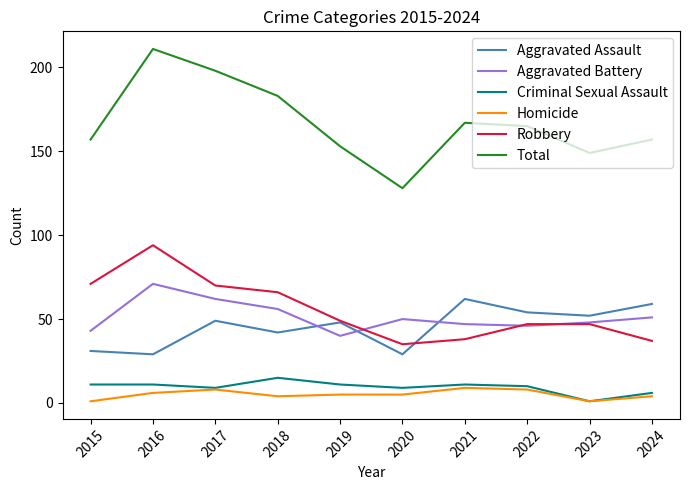

How many values in the Total series are below 165?

5